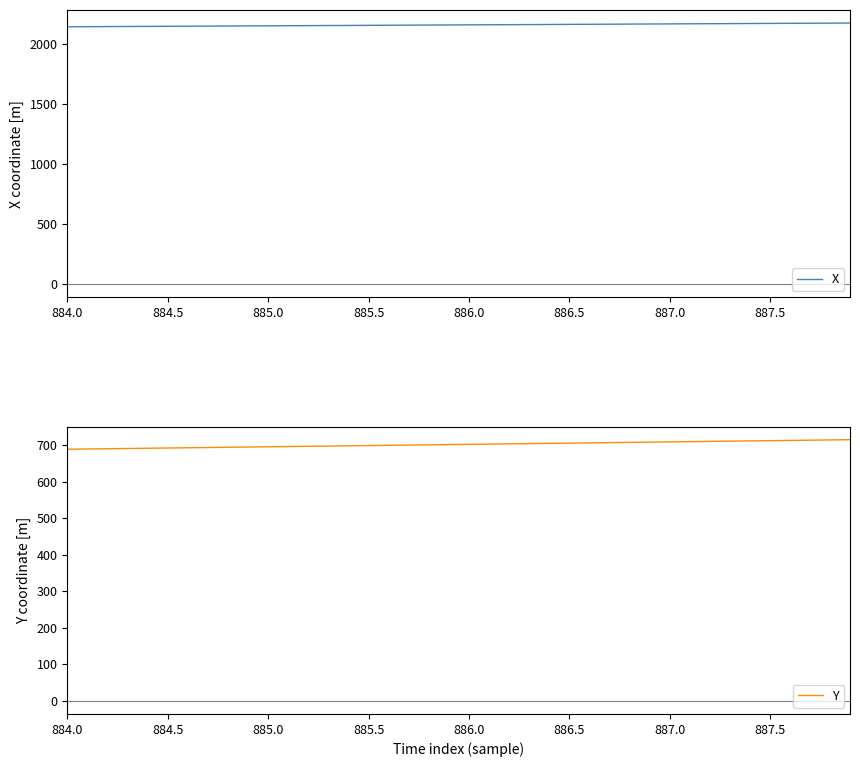

What is the difference between the highest and lowest values at 884.0?

1456.4